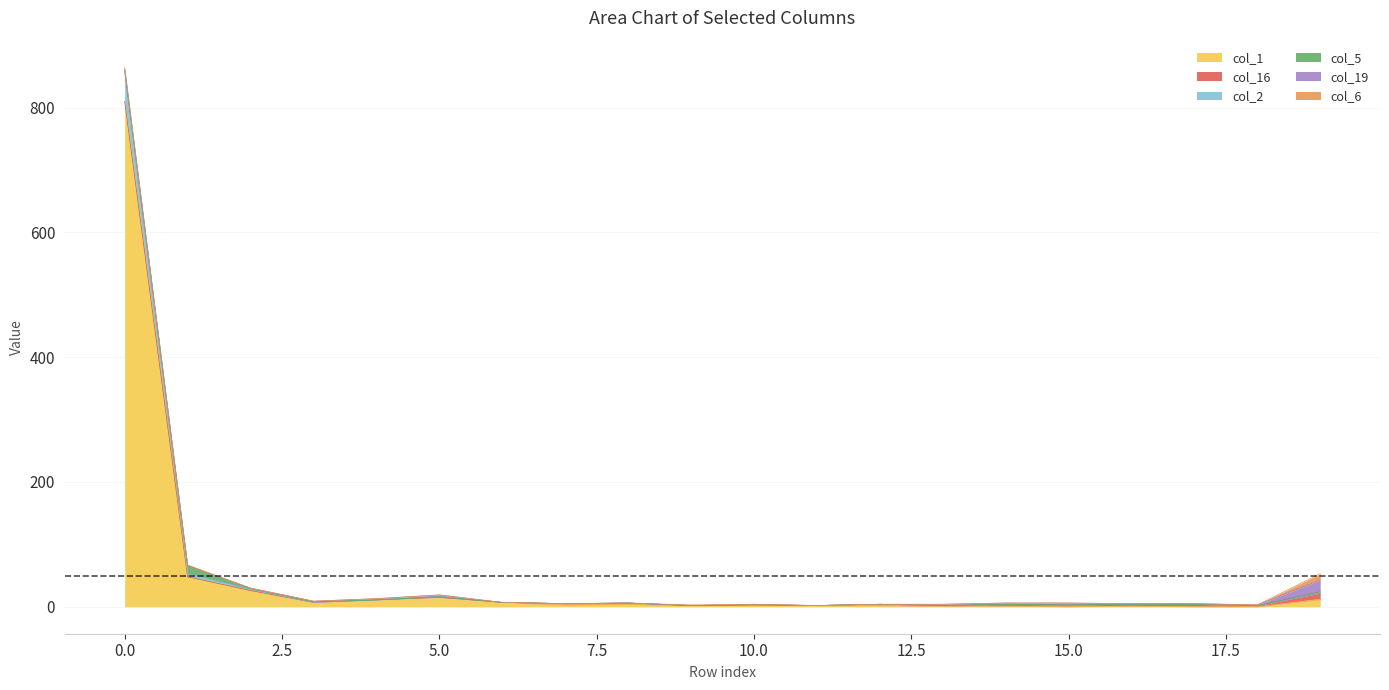

What is the spread (max minus min) of values at 17?

4